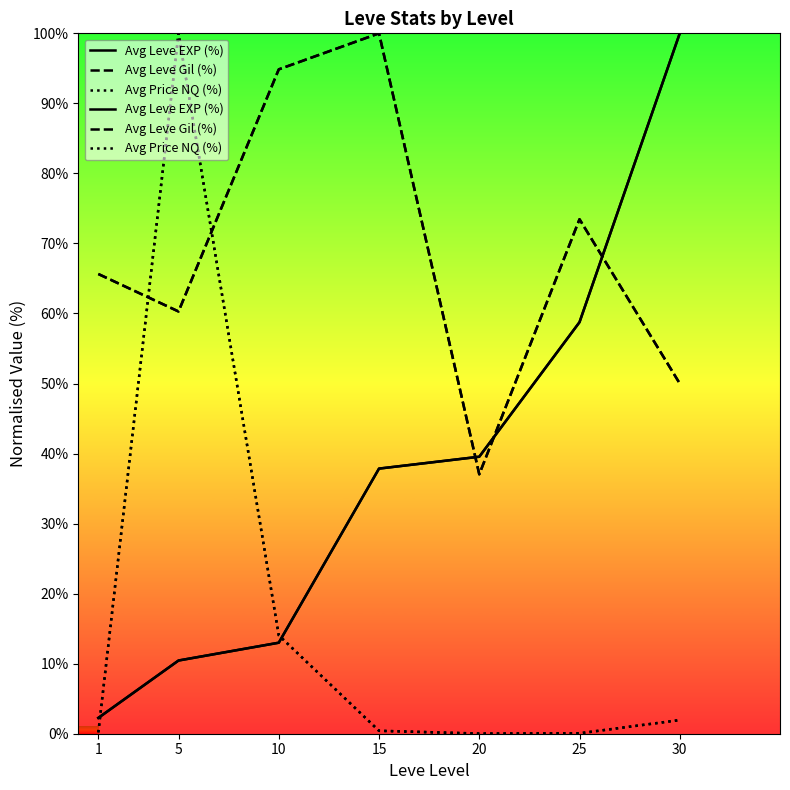

Is it true that Avg Leve Gil (%) equals 60.3 at 5?

True